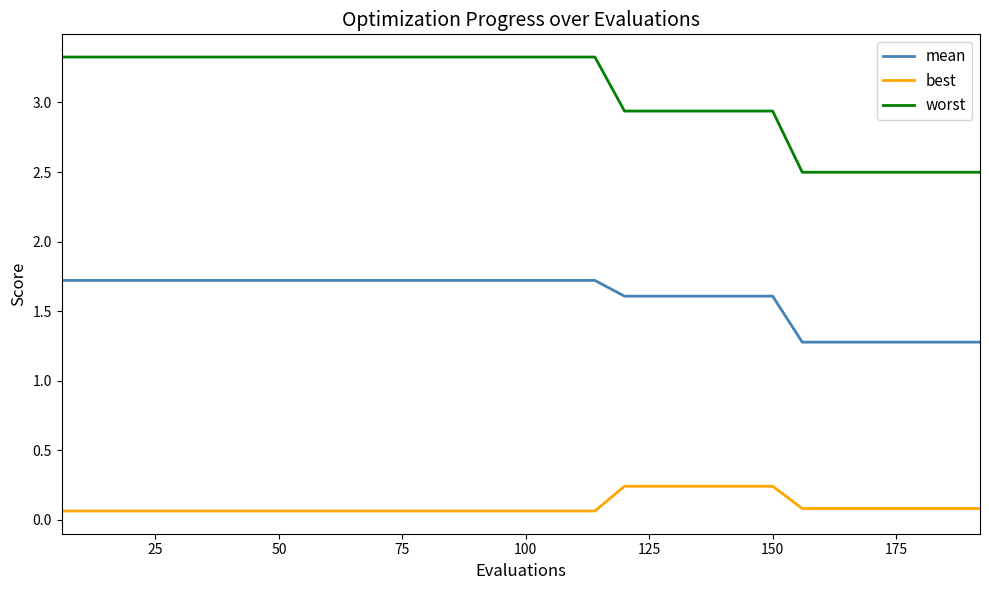

What is the difference between the maximum and minimum values in the worst series?

0.8